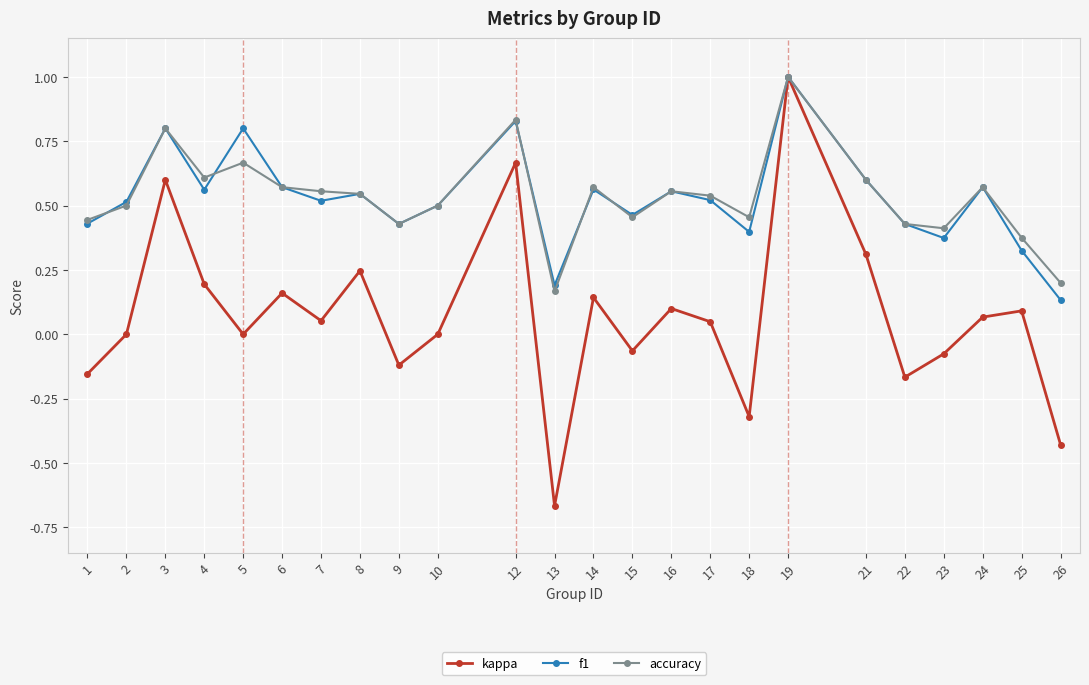

Where is the first local minimum for kappa?

5